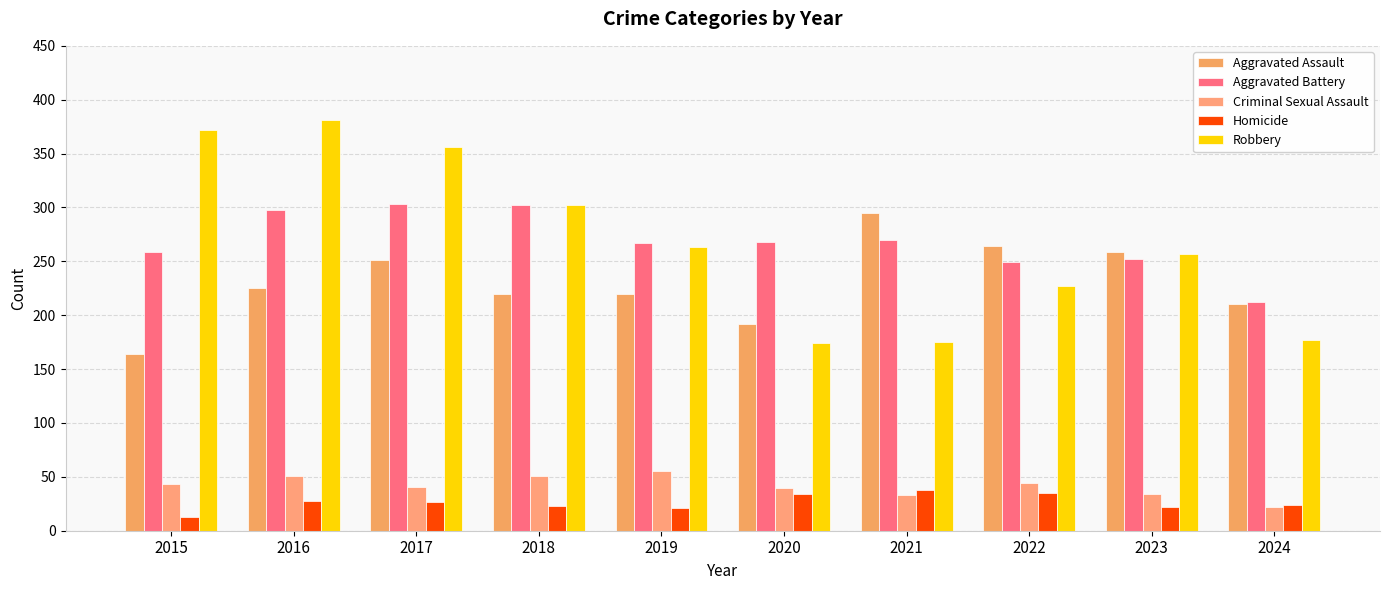

Reading left to right, what are all the values shown in this chart?

Aggravated Assault: 164	225	251	220	220	192	295	264	259	210
Aggravated Battery: 259	298	303	302	267	268	270	249	252	212
Criminal Sexual Assault: 43	51	41	51	55	40	33	44	34	22
Homicide: 13	28	27	23	21	34	38	35	22	24
Robbery: 372	381	356	302	263	174	175	227	257	177